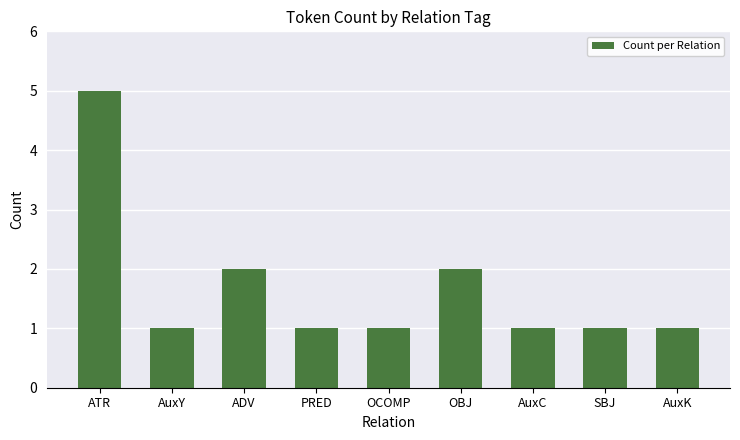

At which category does the chart reach its peak across all series?

ATR